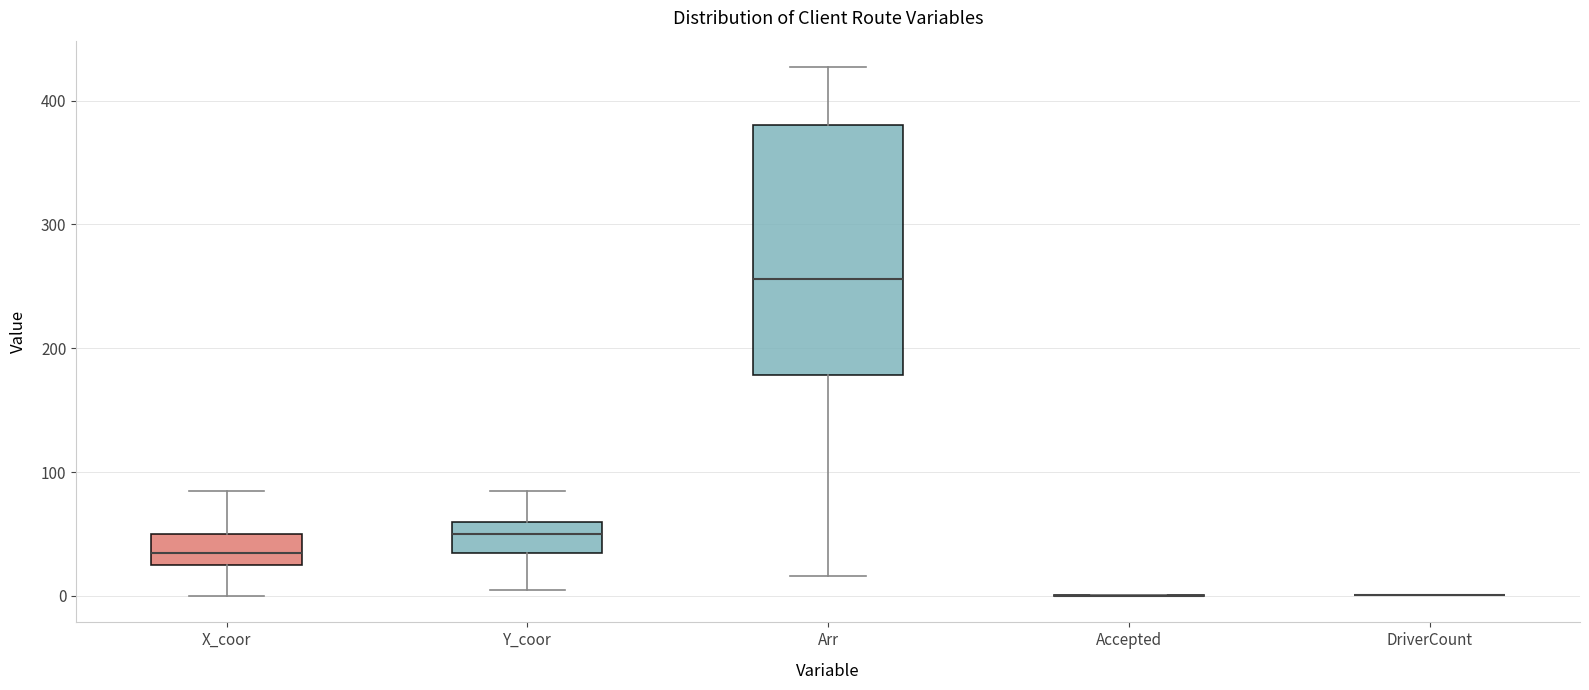

Reading left to right, transcribe this box plot: for each box, give where its median line is, the range the box spans, and where its two whiskers end, as read against the y-axis. The values are not printed on the chart, so give them approximately, as read against the axis.

X_coor: median 40, box 30 to 50, whiskers 0 to 90
Y_coor: median 50, box 40 to 60, whiskers 10 to 90
Arr: median 260, box 180 to 380, whiskers 20 to 430
Accepted: box collapsed to a line at 0, whiskers 0 to 0
DriverCount: box collapsed to a line at 0, whiskers 0 to 0